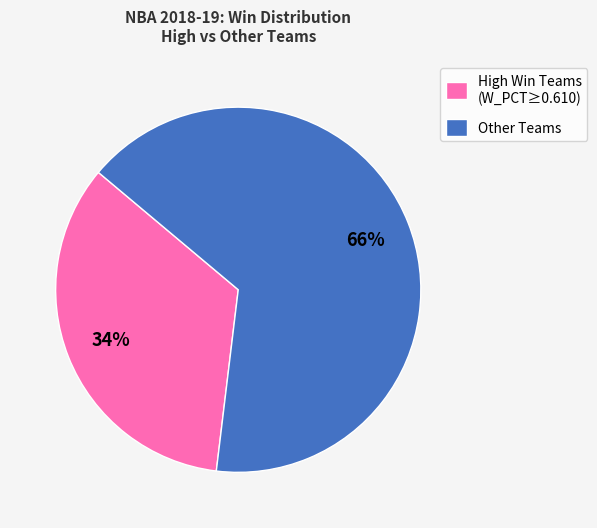

Which slice represents more than half of the pie?

Other Teams